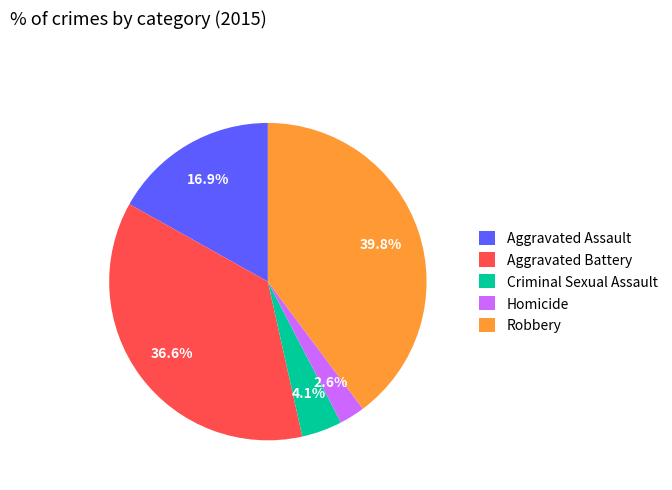

Approximately how many times larger is the value at Aggravated Assault compared to Homicide?

6.5